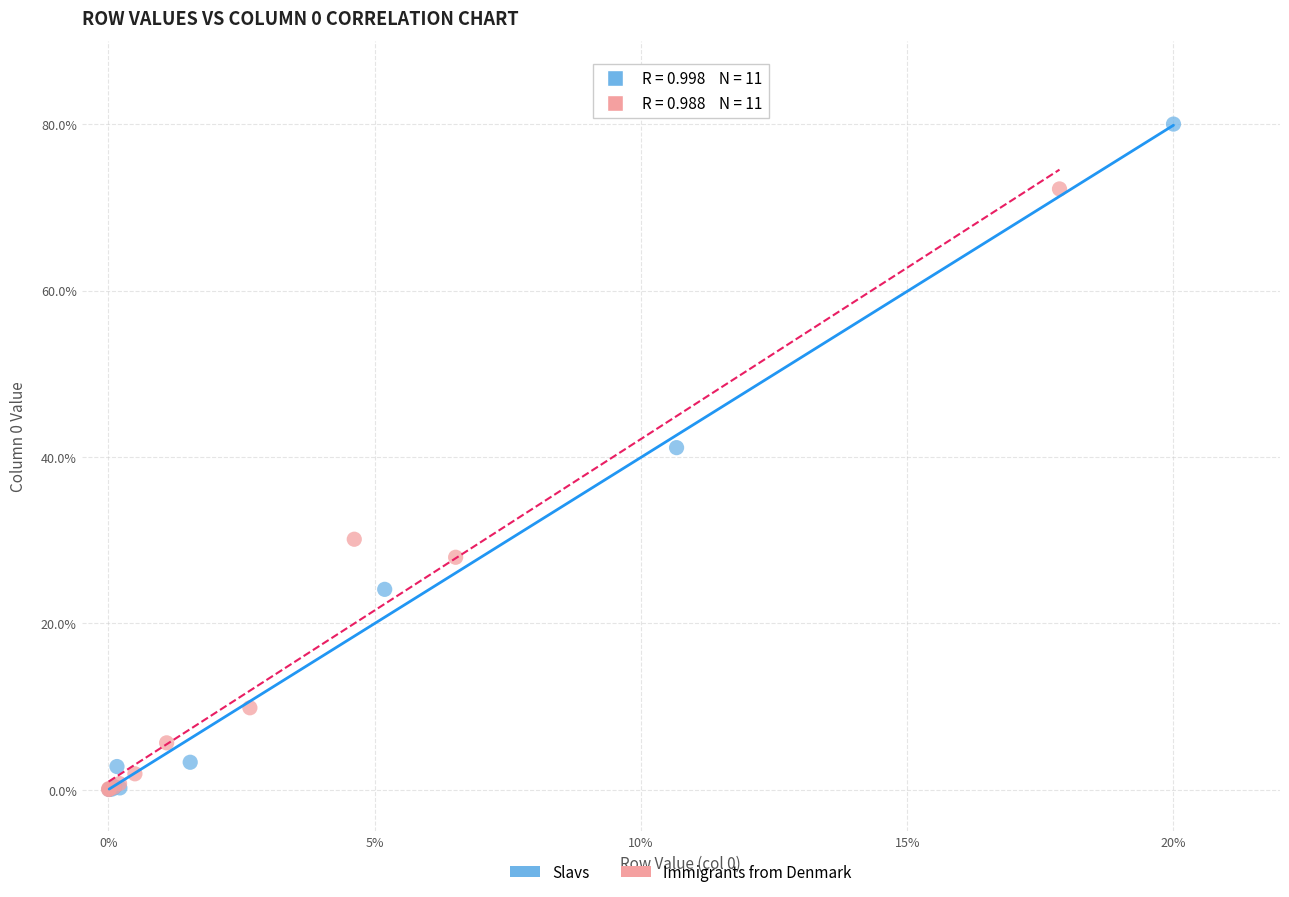

Which series has the largest Y range (max minus min)?

Slavs